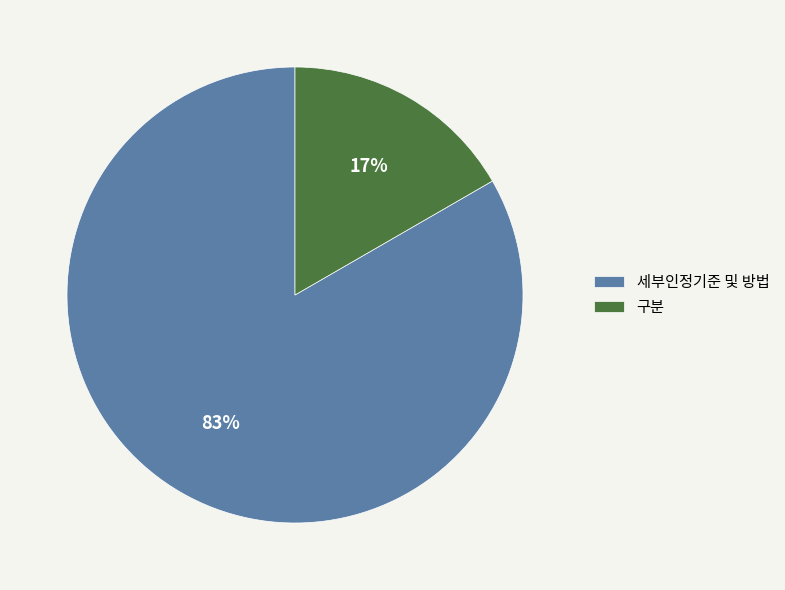

Which has a higher value, 구분 or 세부인정기준 및 방법?

세부인정기준 및 방법